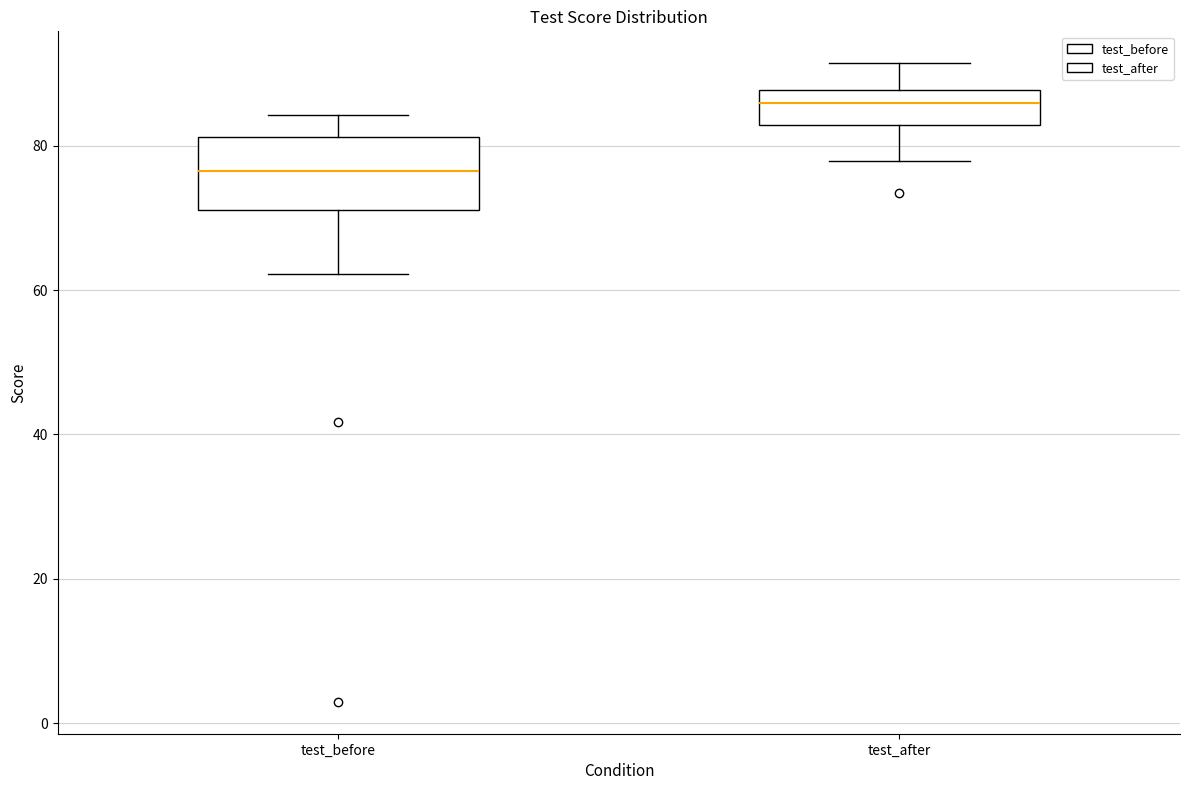

Comparing the boxes themselves (not the whiskers), which one is the tallest?

test_before